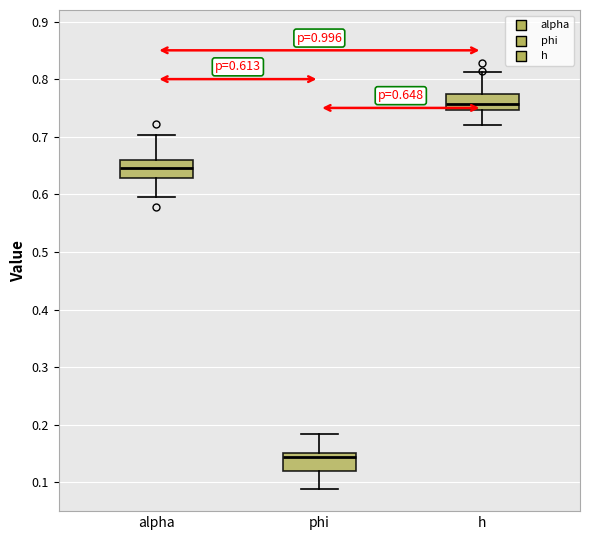

Which box has the lowest median line?

phi